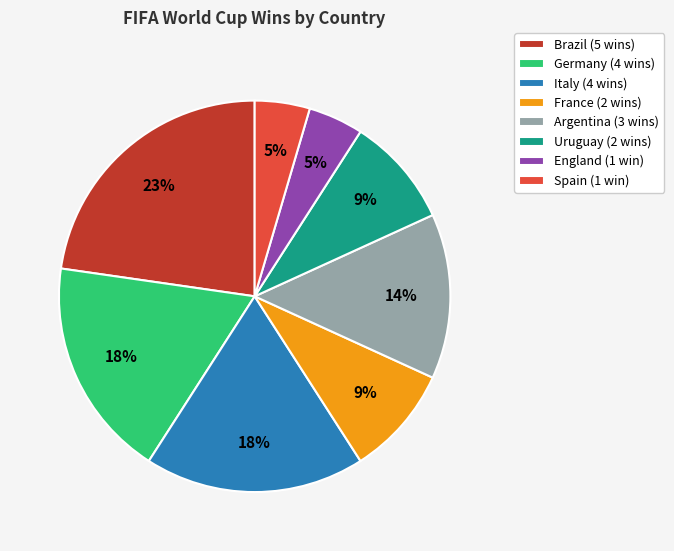

Do England (1 win) and Uruguay (2 wins) together represent more than half of the pie?

No